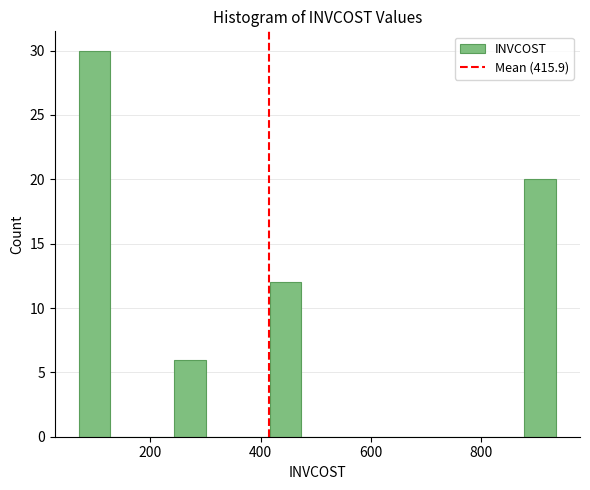

Read against the x-axis, roughly where is the centre of the tallest bar?

100